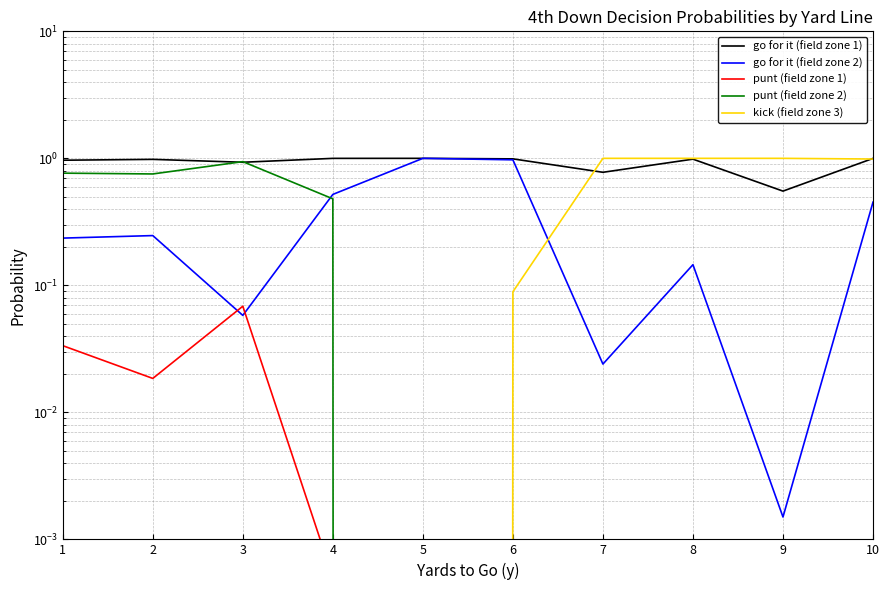

Which series changed the most between 1 and 4?

go for it (field zone 2)